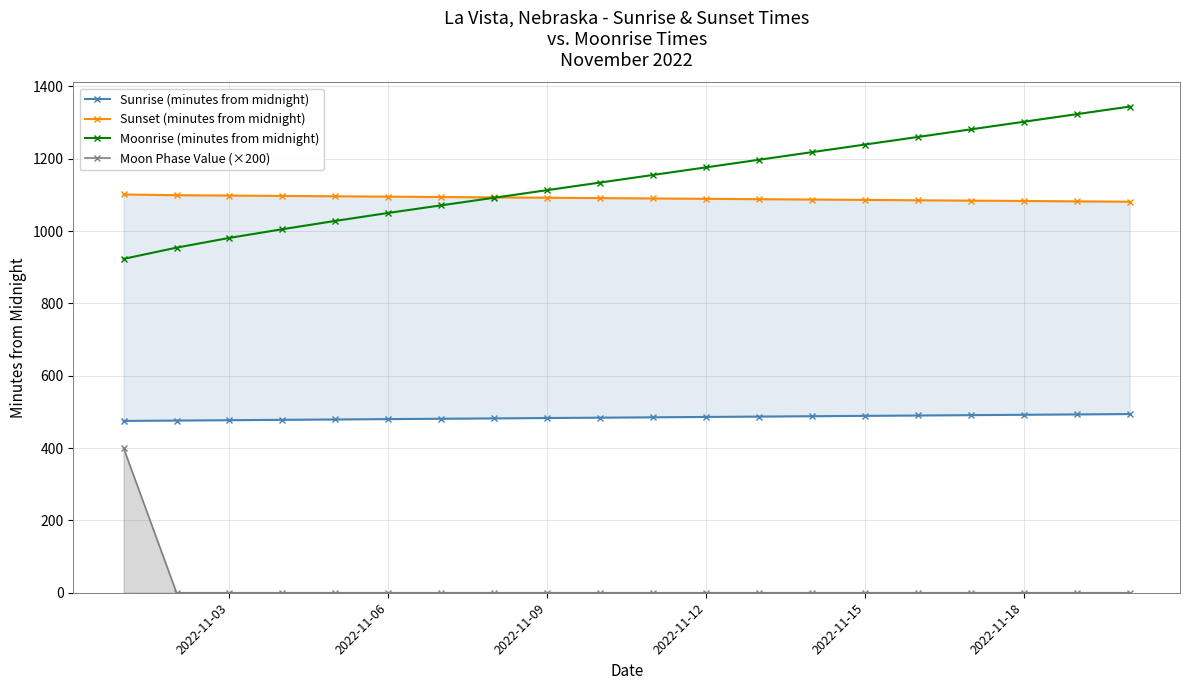

True or false: Moonrise (minutes from midnight) and Moon Phase Value (×200) intersect in this chart.

False